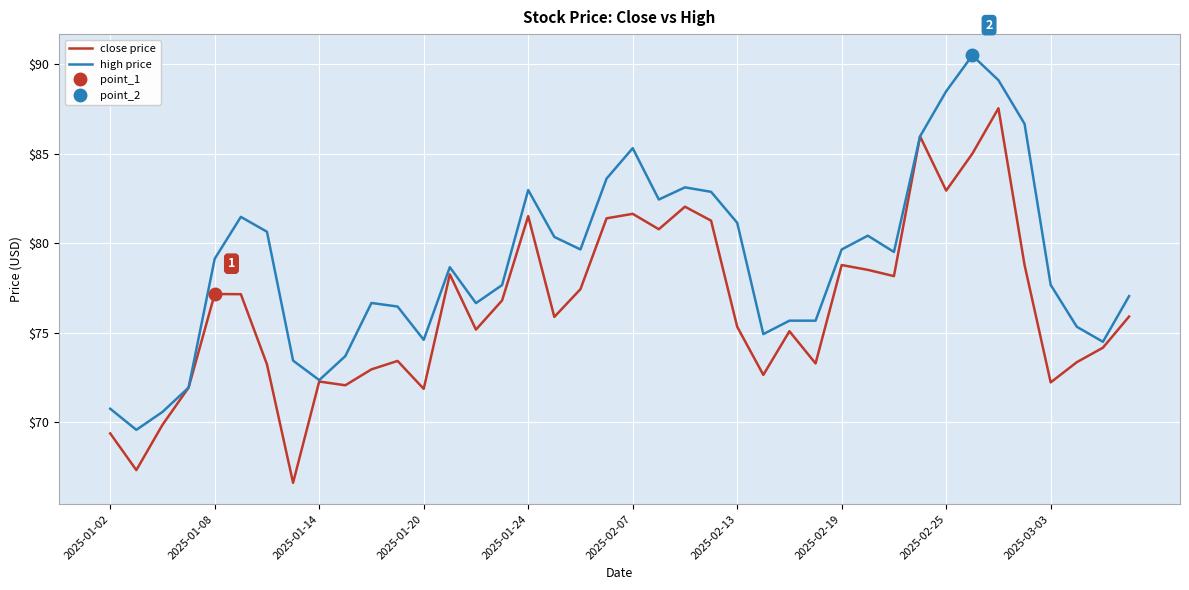

How many data points in close price are above 75?

24